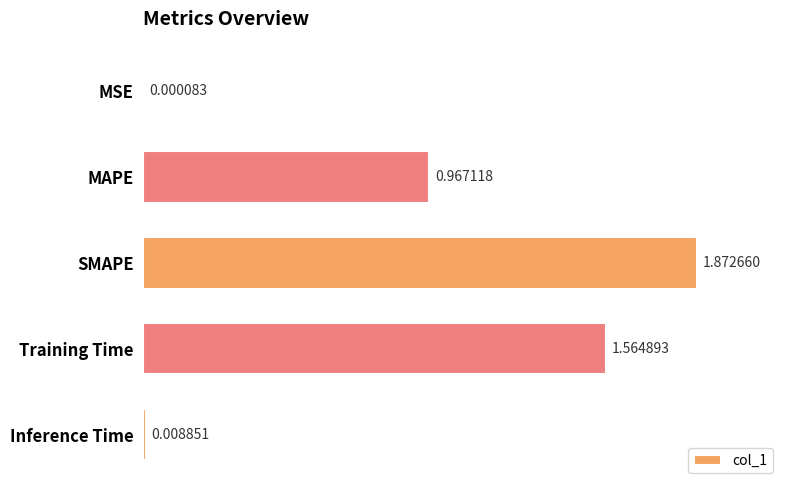

What is the sum of all values?

4.4